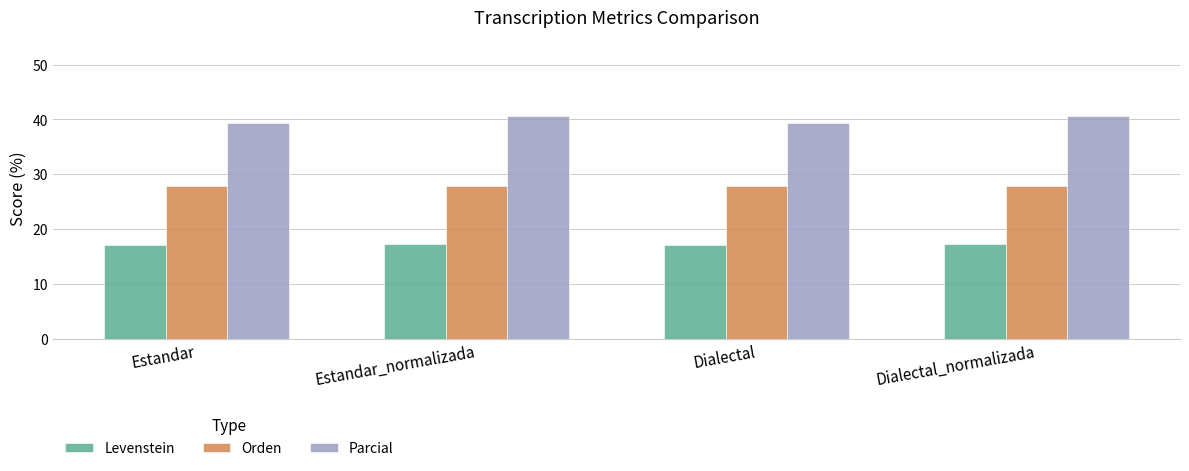

Rank the series at Estandar from highest to lowest value.

Parcial, Orden, Levenstein